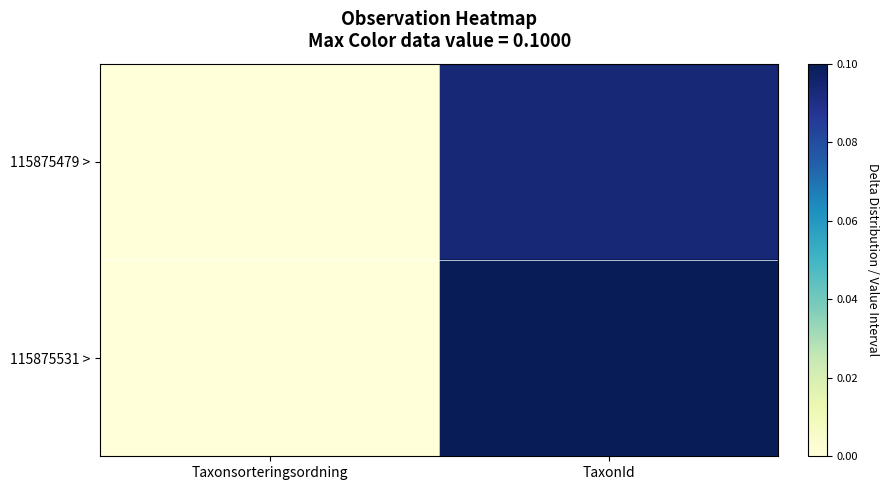

Reading left to right, transcribe all the data shown in this chart.

115875479 >: Taxonsorteringsordning=0.0	TaxonId=0.1
115875531 >: Taxonsorteringsordning=0.0	TaxonId=0.1